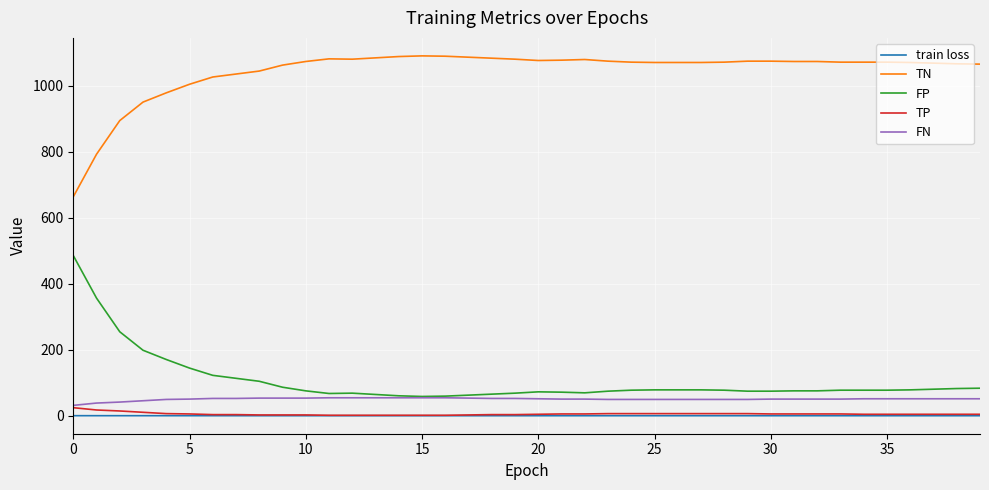

What is the lowest value of the FN series?

32.0